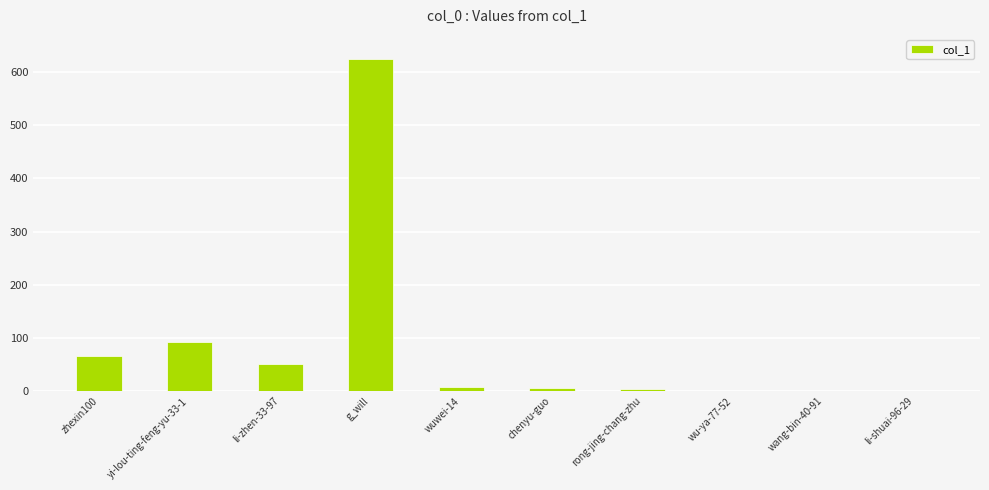

True or false: the data shows 194 at g_will.

False